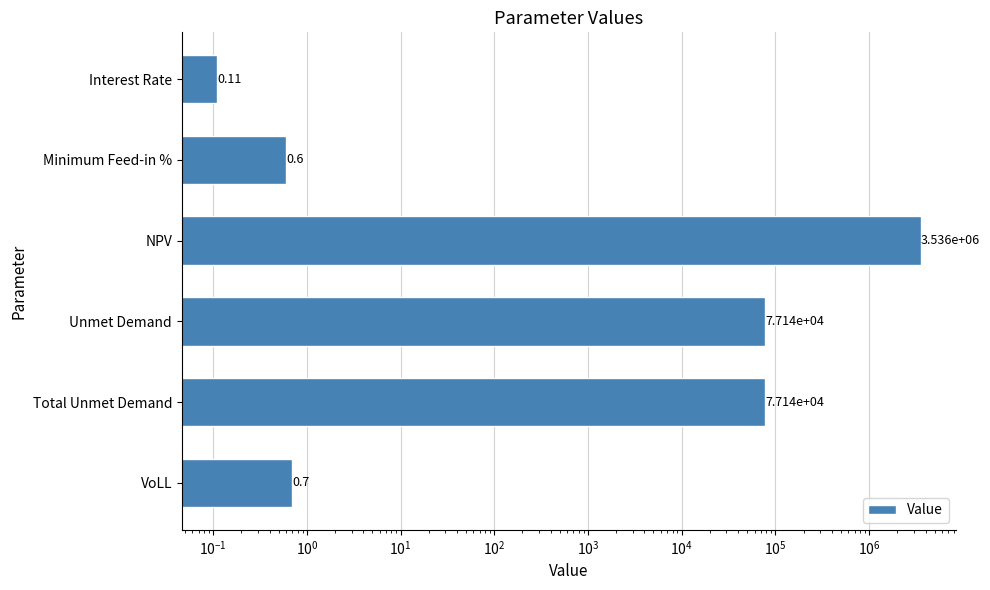

How many bars are there in total?

6